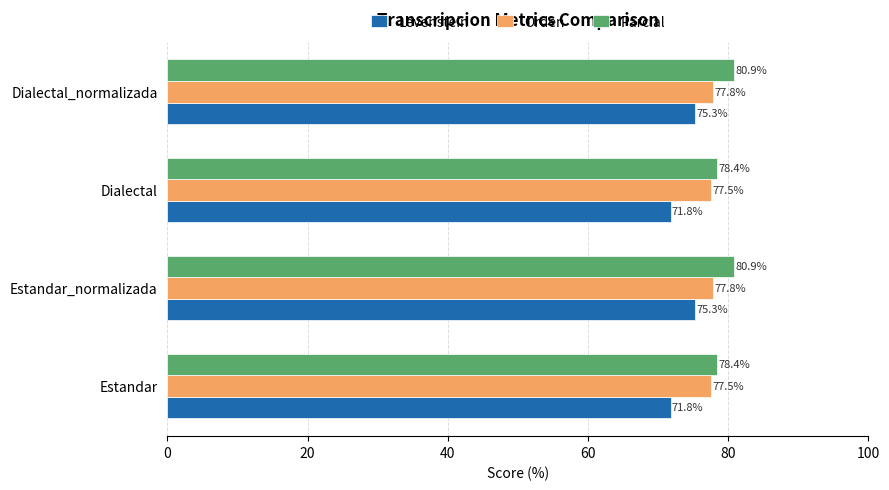

What is the lowest value of the Orden series?

77.5